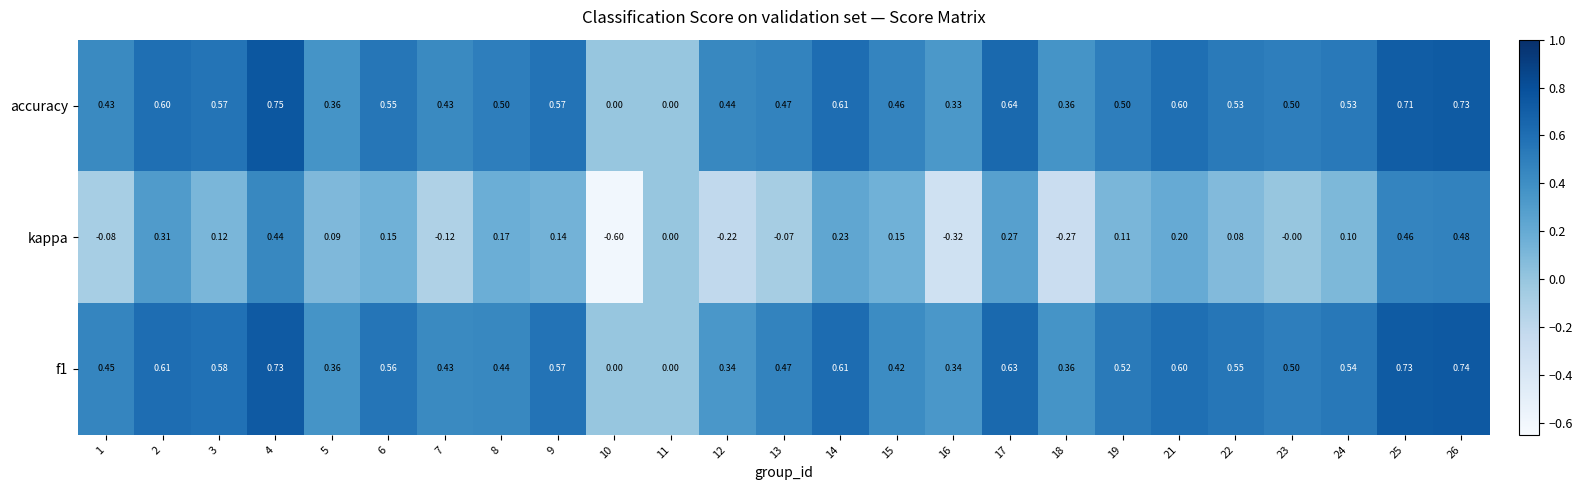

Which series has the widest spread of values?

kappa